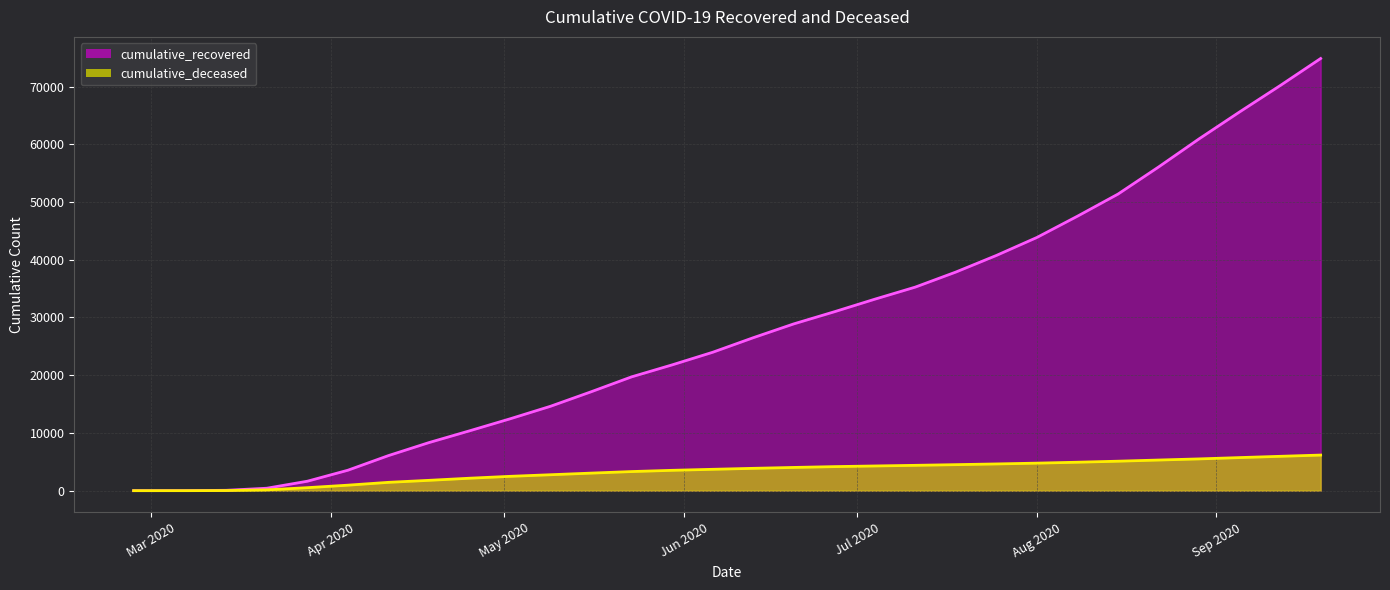

Which category has the highest value in the cumulative_recovered series?

2020-09-19